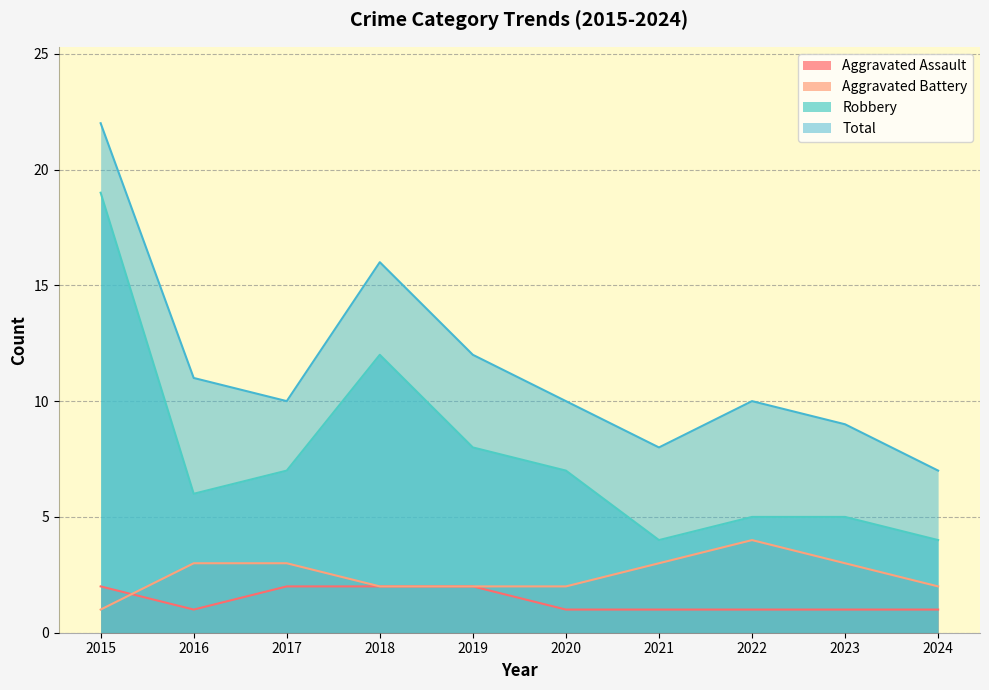

At which label does Robbery reach its peak?

2015